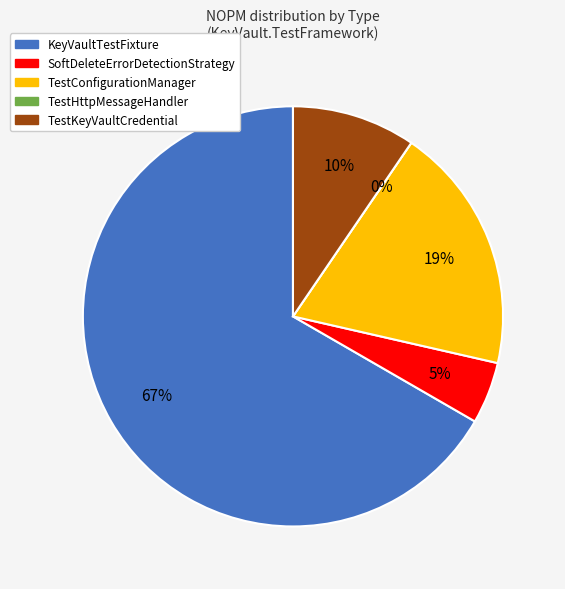

Which category has the biggest portion of the pie?

KeyVaultTestFixture